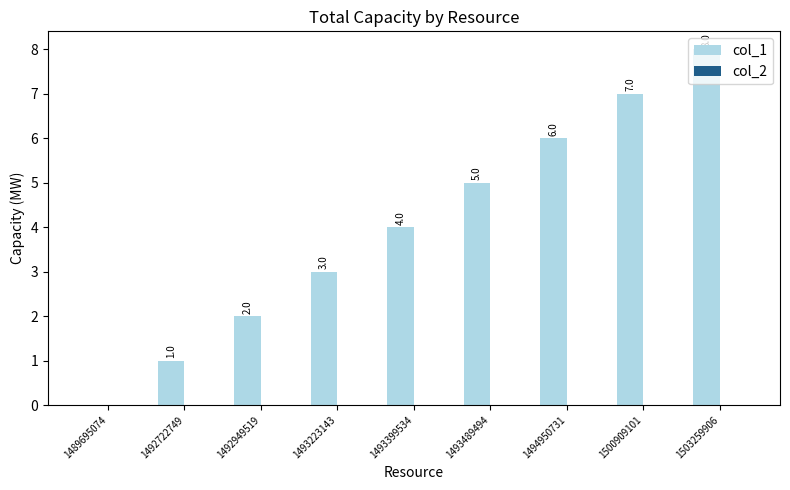

How many values are between 2 and 6?

5